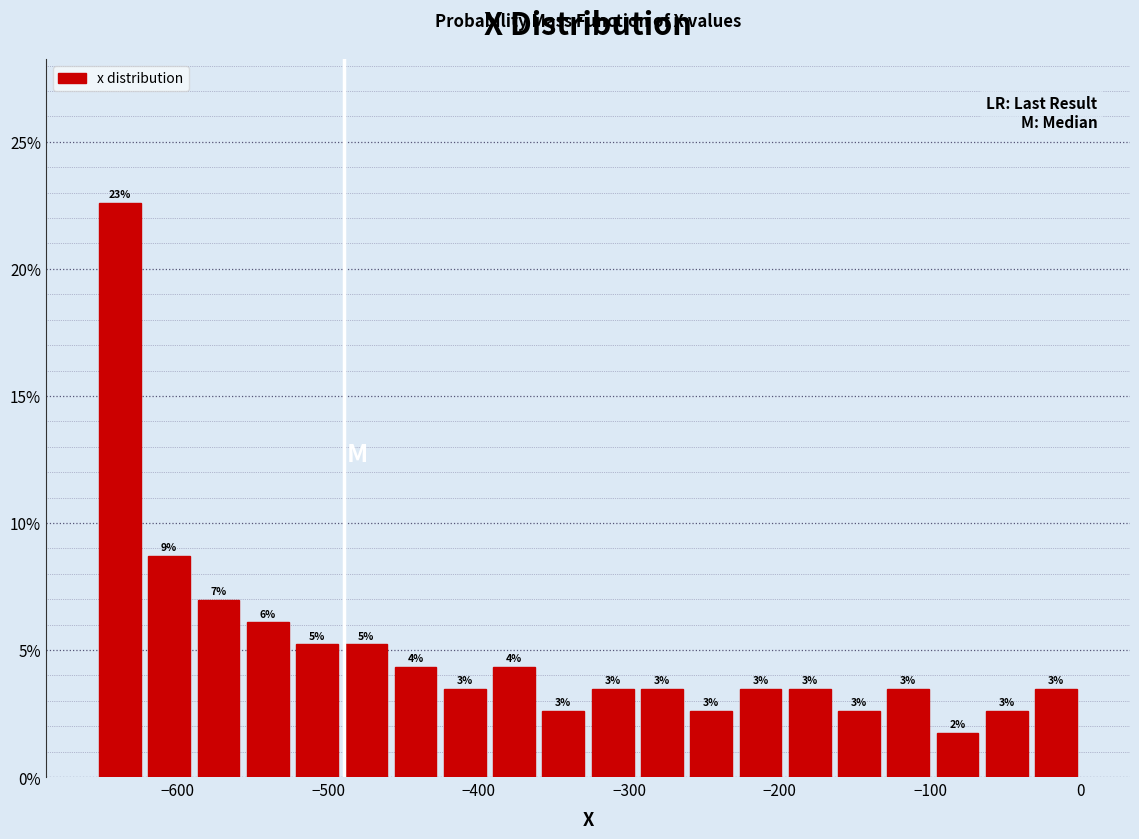

Around what value on the x-axis is the tallest bar? Give the approximate position of its centre, as read against the axis.

-640